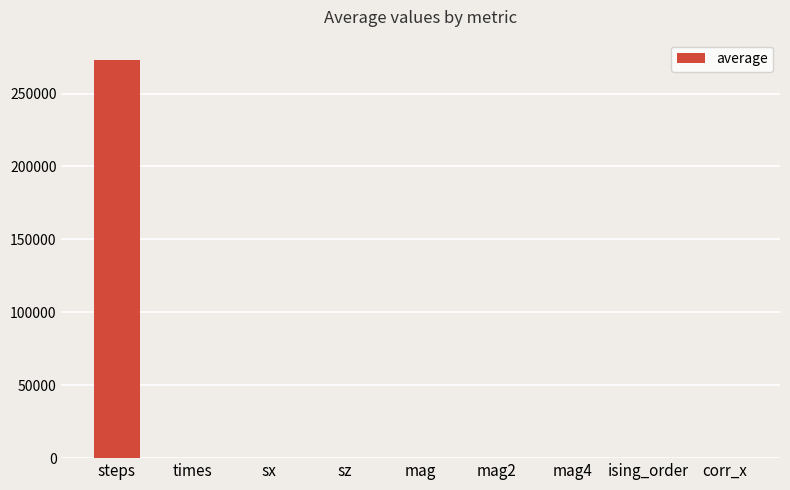

The value at ising_order is 0.0. True or false?

True